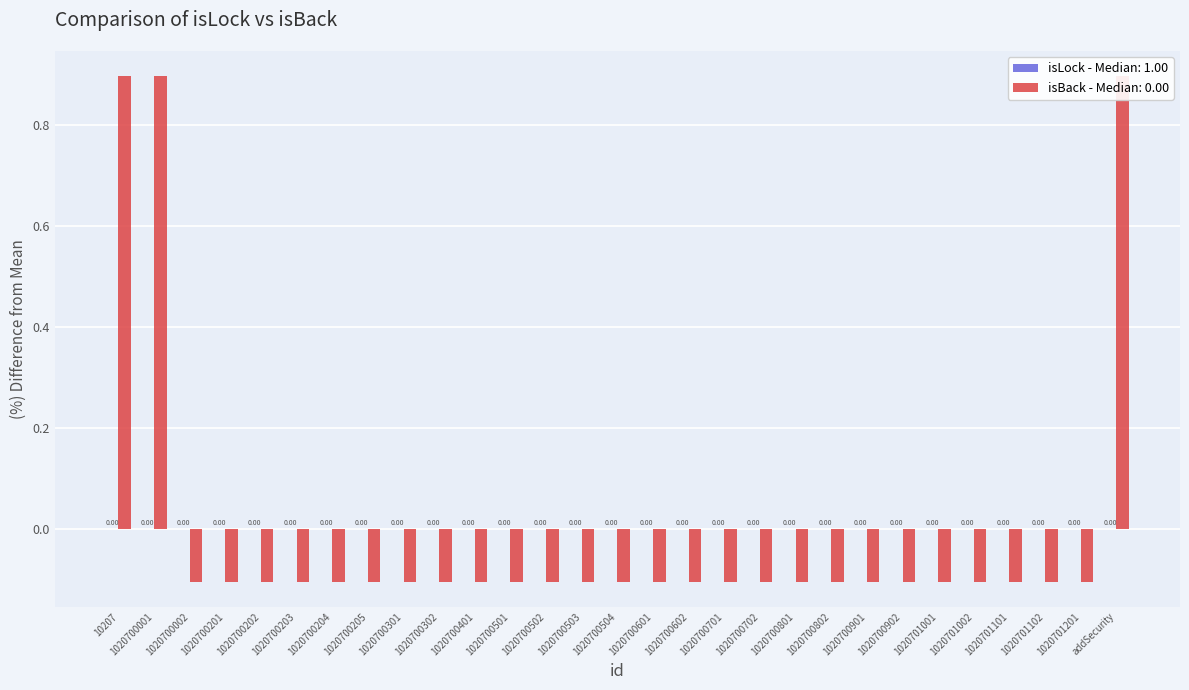

At which category does the chart reach its peak across all series?

10207